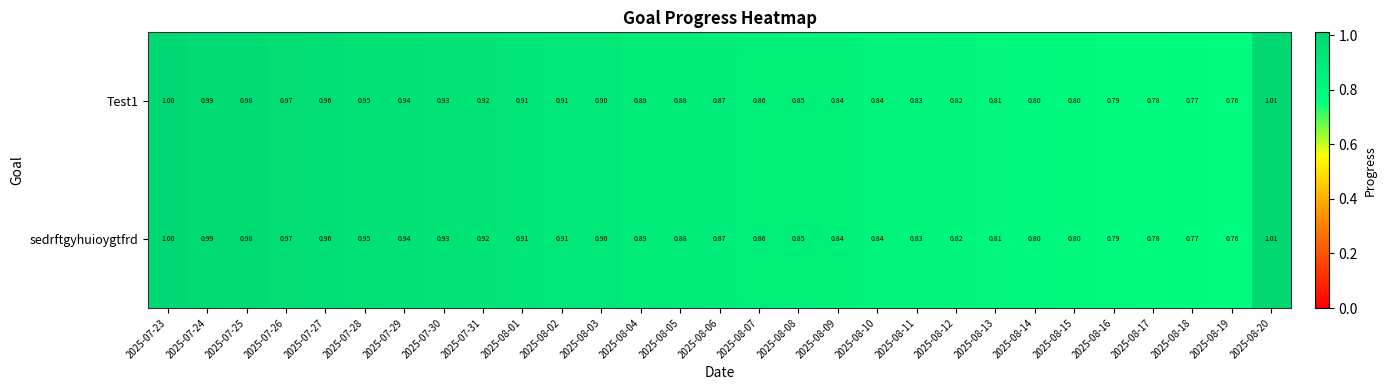

Is the value of sedrftgyhuioygtfrd at 2025-07-25 greater than the value of Test1 at 2025-07-24?

No